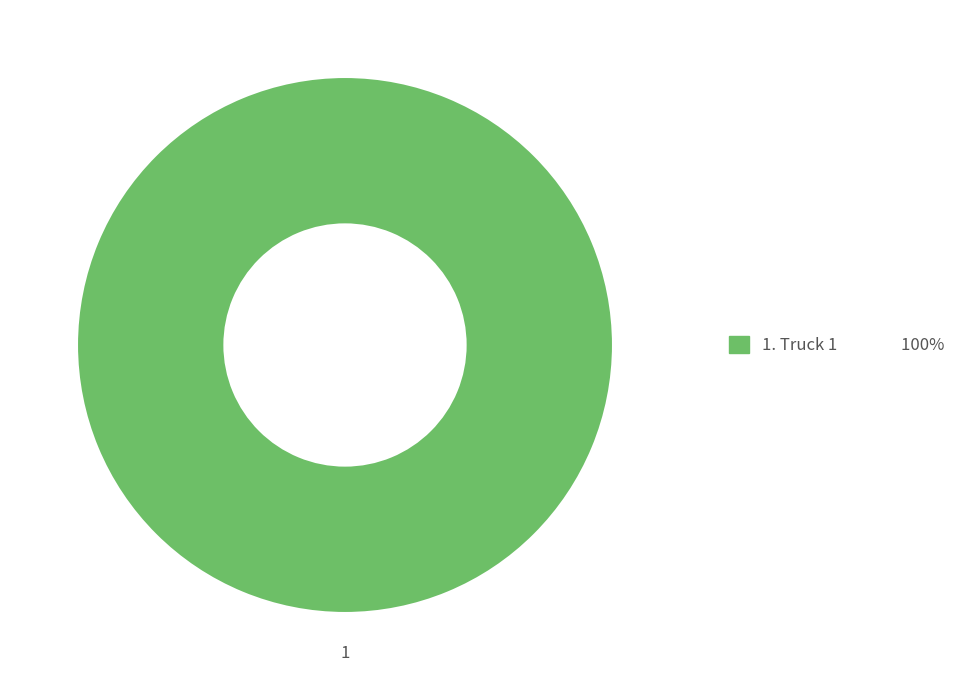

Count the number of slices in the pie.

1